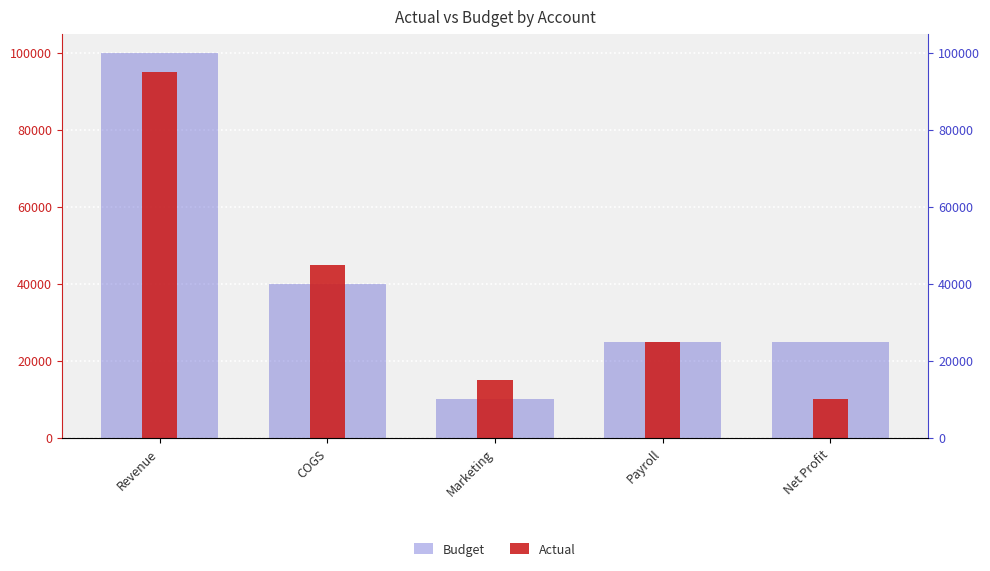

At which label does Budget reach its minimum?

Marketing